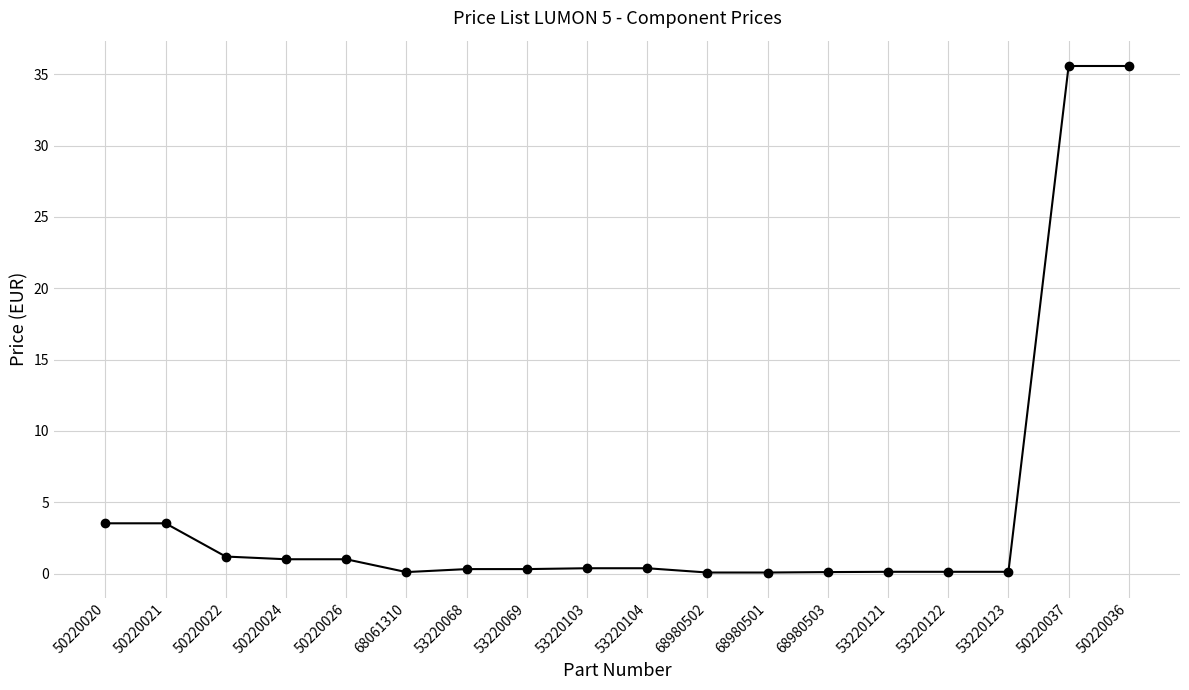

The chart shows a value of 0.1 at 68980502. True or false?

True